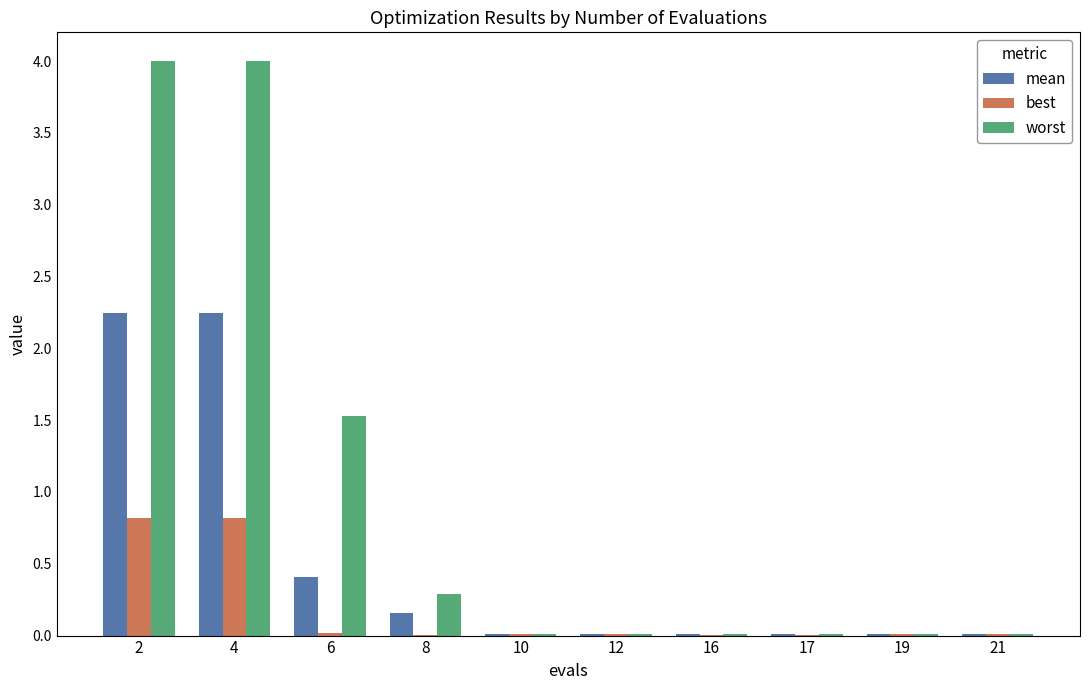

What are all the series names shown in the legend?

mean, best, worst